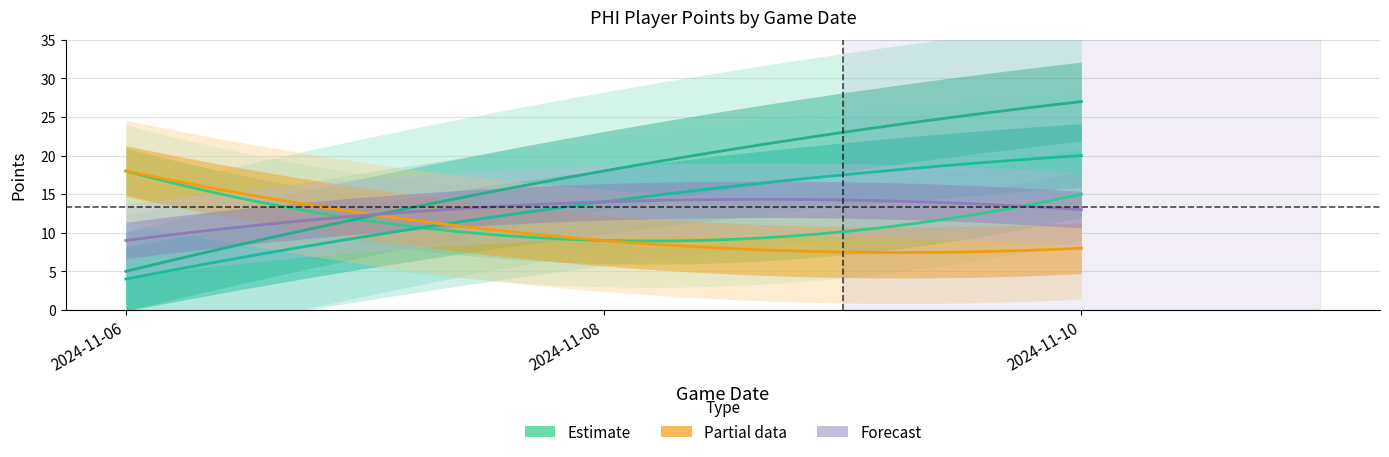

What is the total value across all series at 2024-11-06?

54